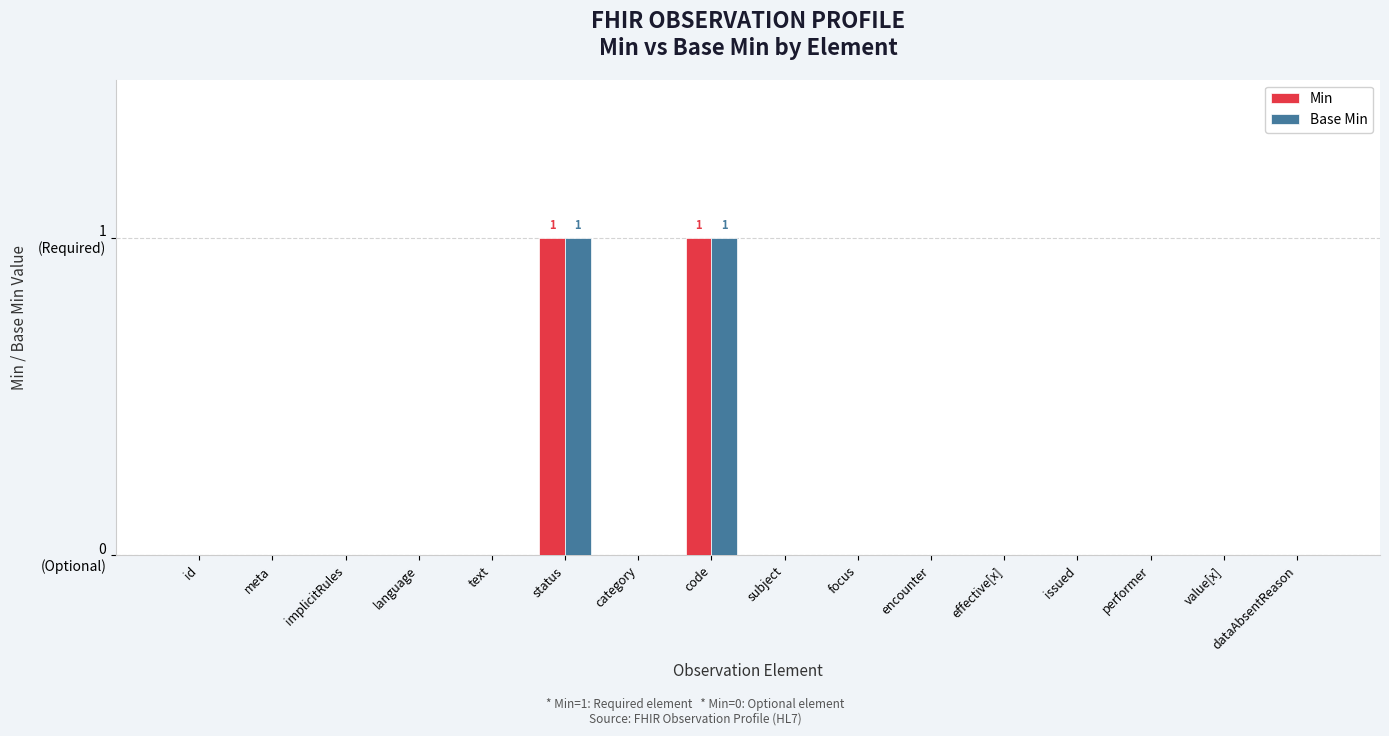

Does the chart contain stacked bars?

No